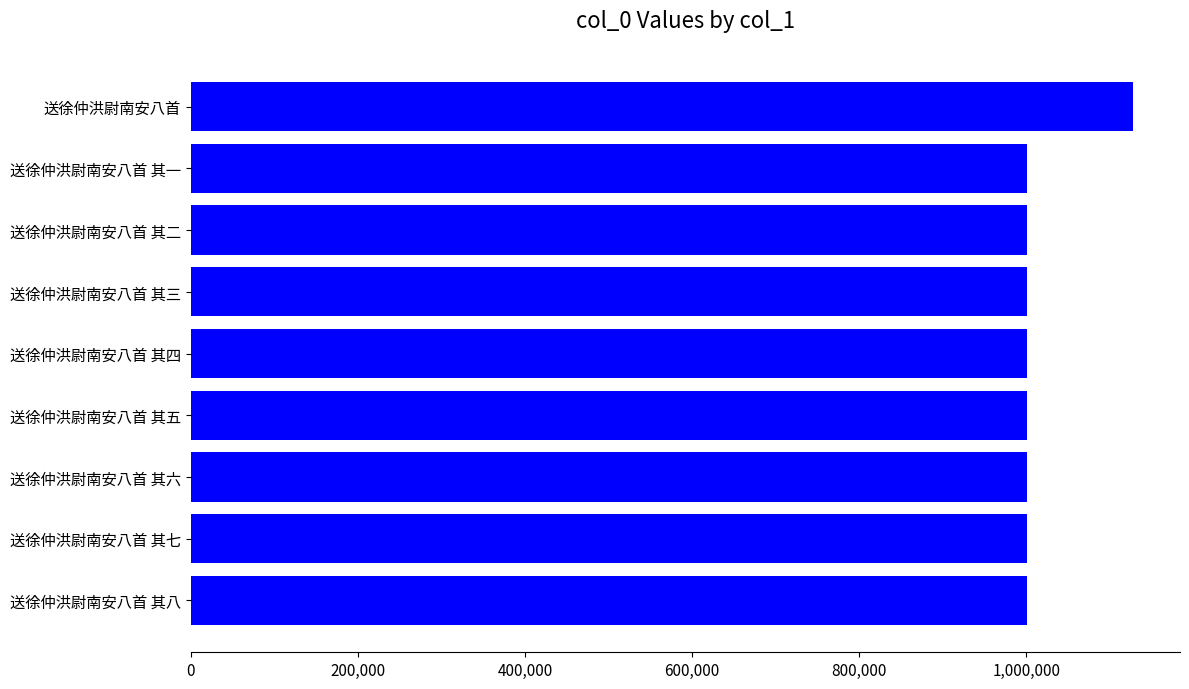

What is the minimum value shown in the chart?

1000389